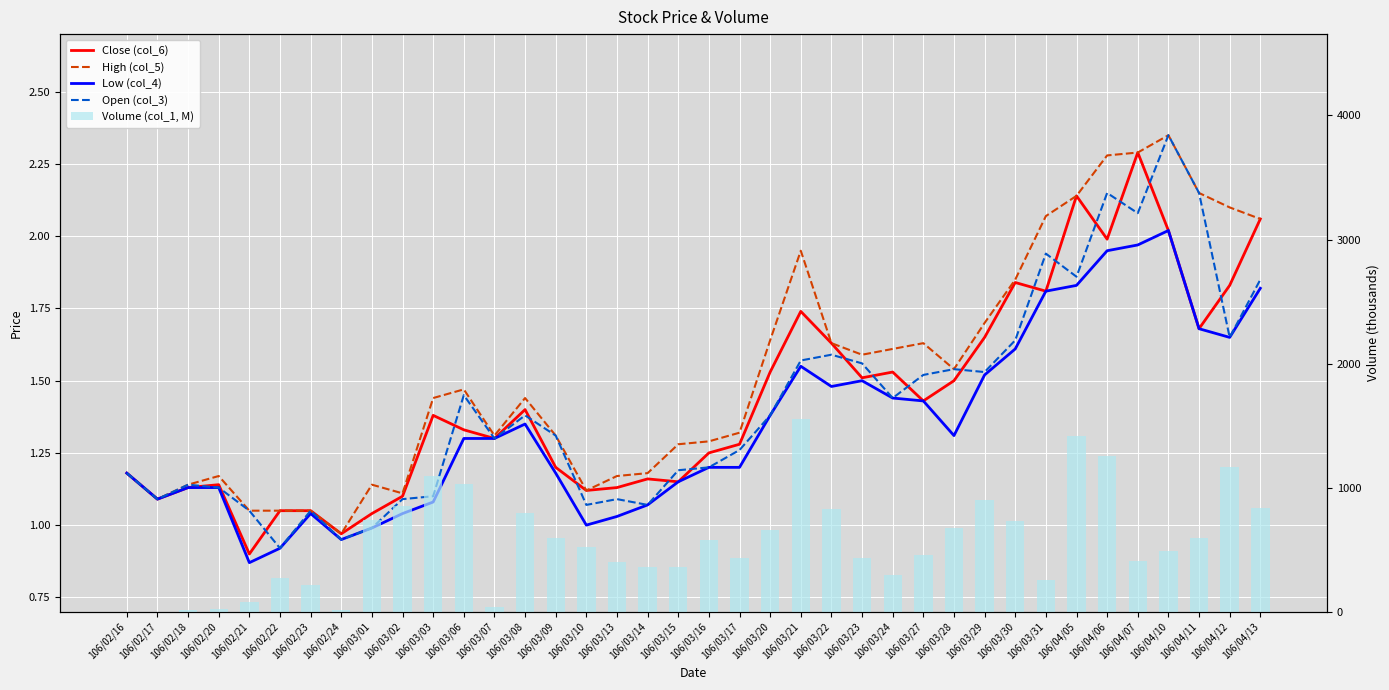

What is the approximate value of Close (col_6) at 106/03/07?

1.3